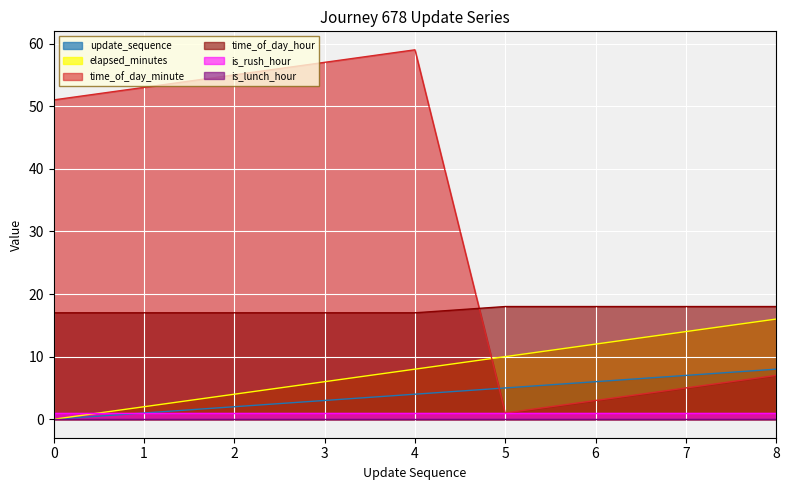

At which label does time_of_day_minute first exceed 51?

1